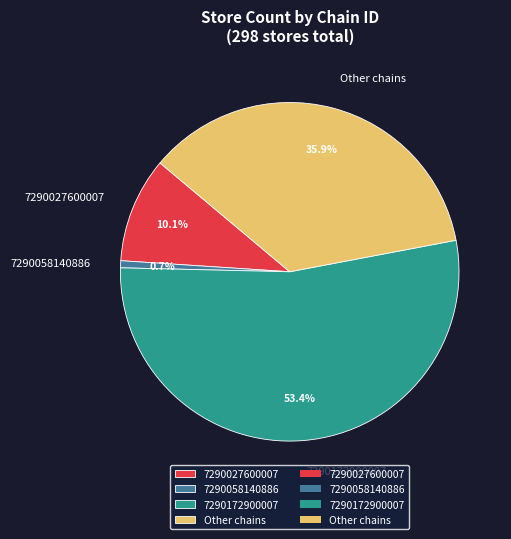

How many slices are in this pie chart?

4